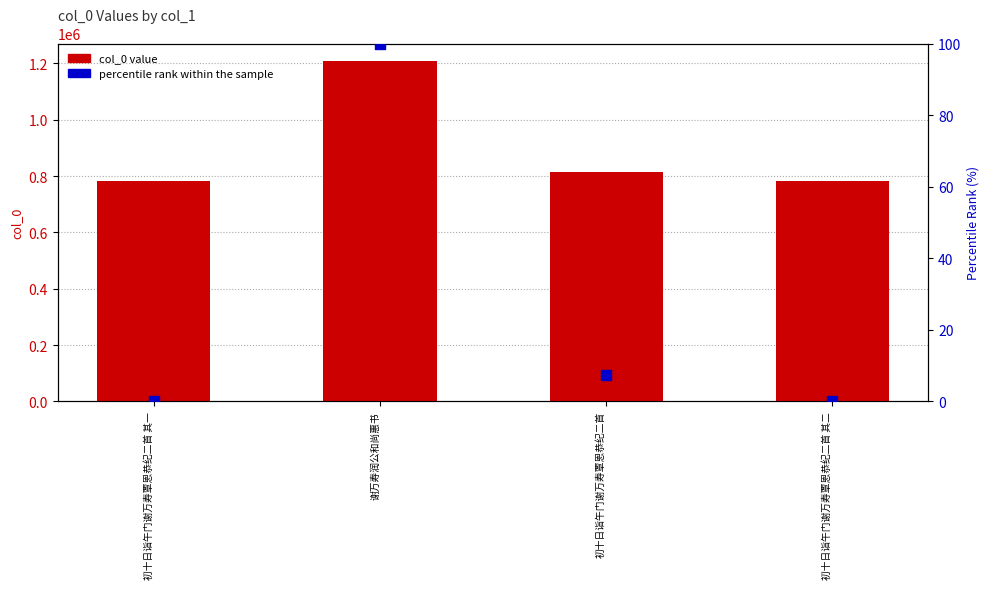

Which series reaches the minimum Y coordinate?

percentile rank within the sample